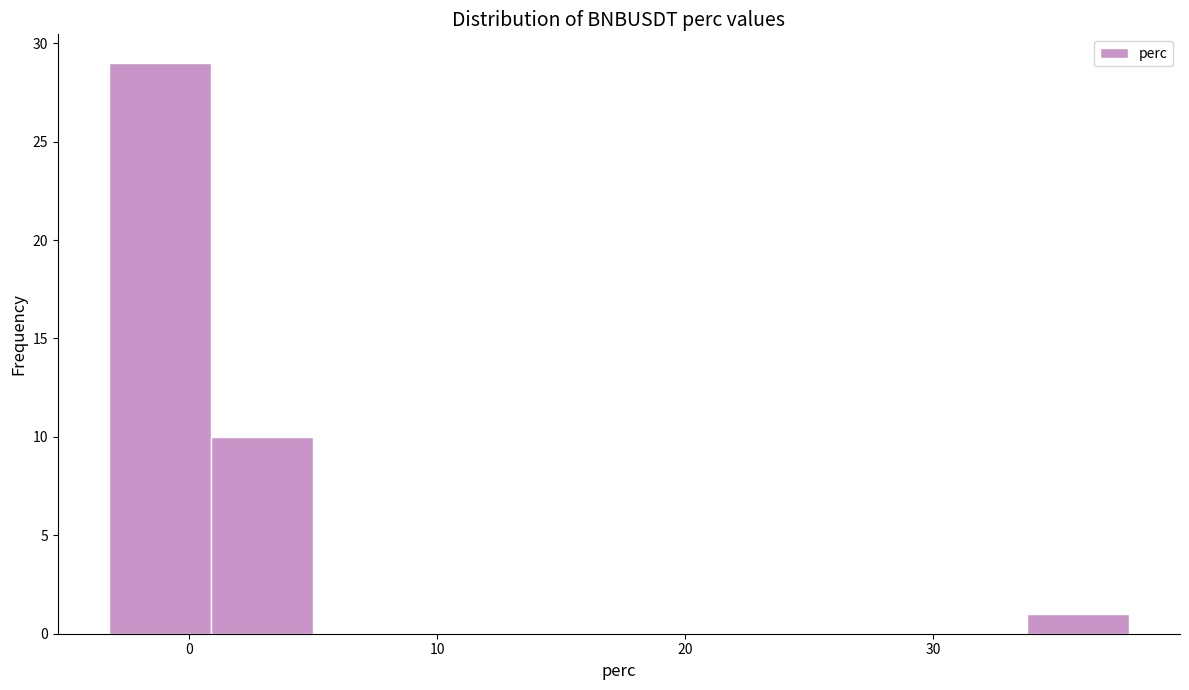

Reading left to right, transcribe this chart: for each bar, give the range it covers on the x-axis and its height. Neither the bar edges nor the heights are printed on the chart, so give them approximately, as read against the axes.

-3 to 1: 29
1 to 5: 10
5 to 9: 0
9 to 13: 0
13 to 17: 0
17 to 21: 0
21 to 26: 0
26 to 30: 0
30 to 34: 0
34 to 38: 1